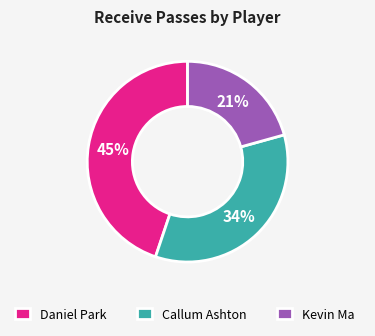

How many segments does this pie chart have?

3